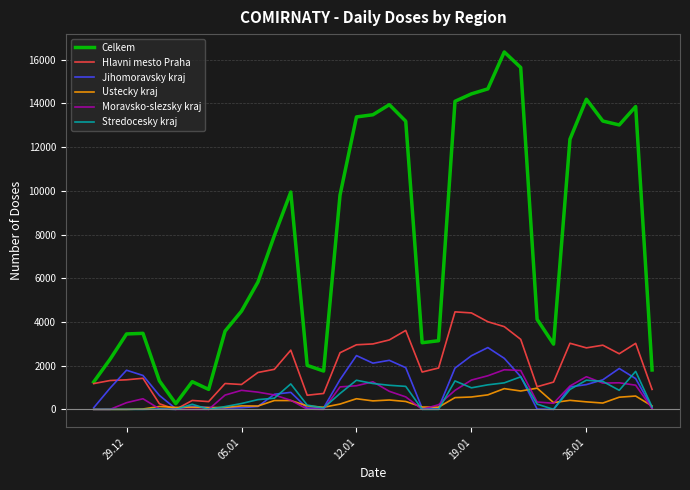

What is the maximum value shown in the chart?

16354